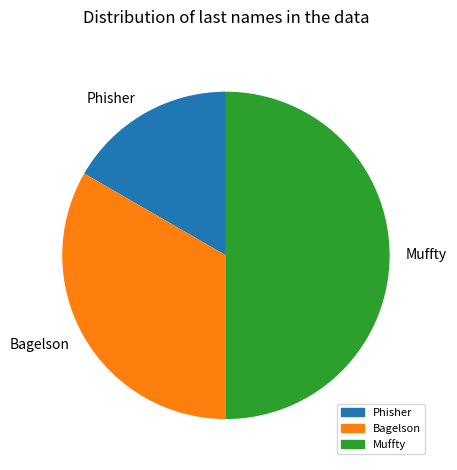

What is the ratio of the value at Bagelson to the value at Muffty?

0.7